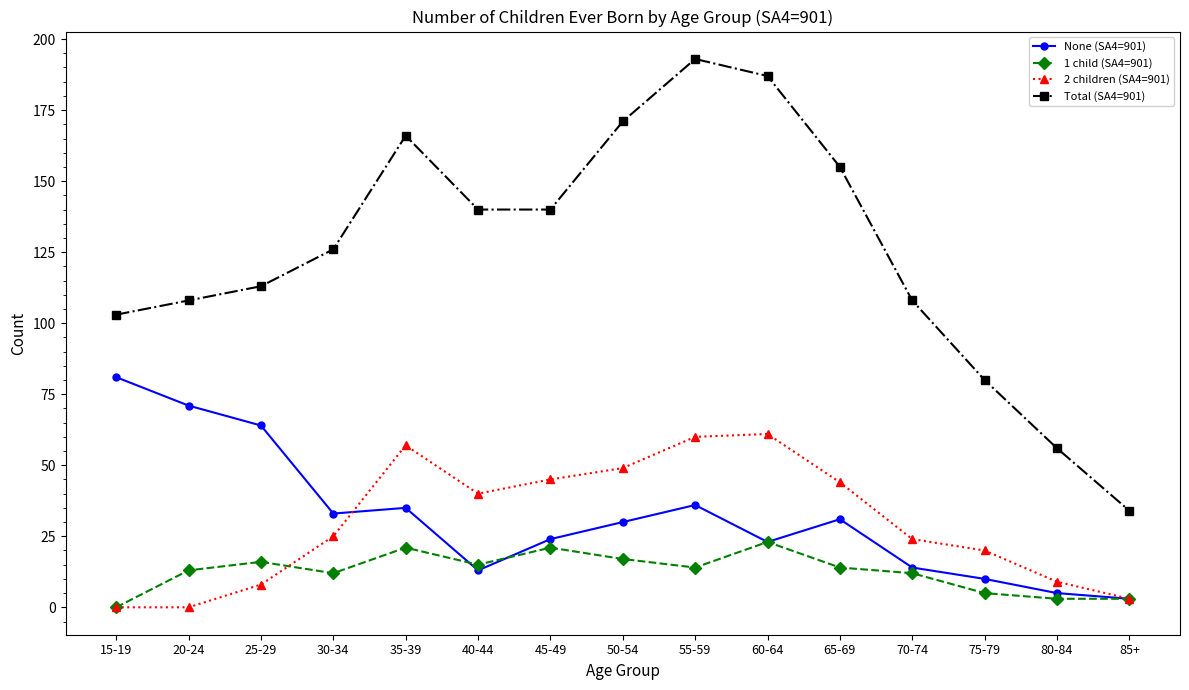

What is the value of the None (SA4=901) point at the 8th from the left?

30